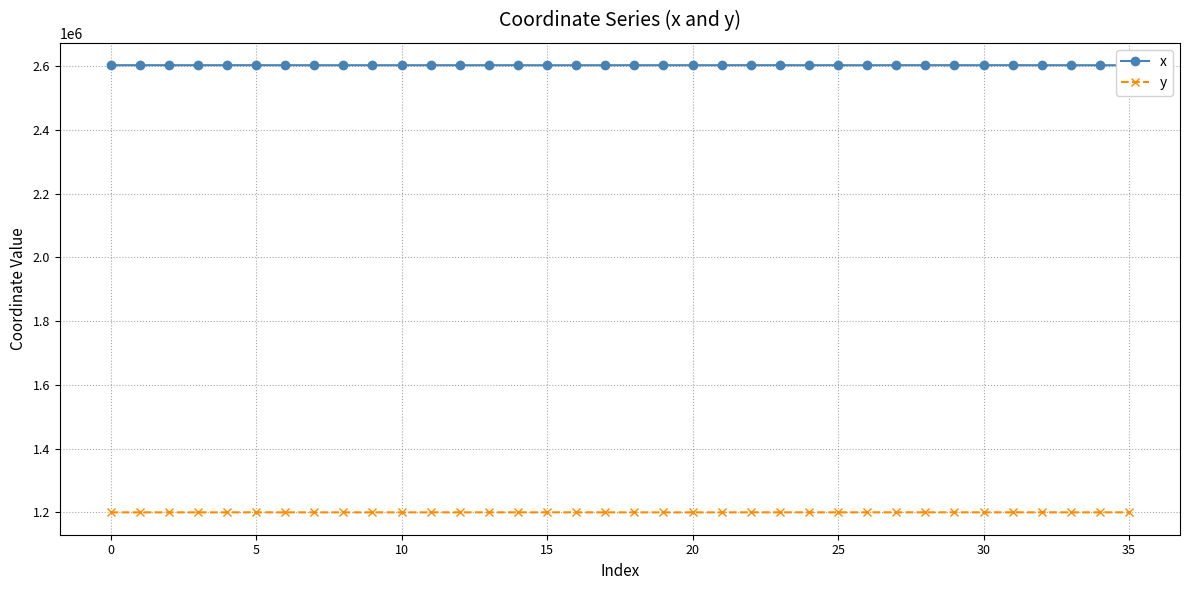

Count the number of data series in this chart.

2